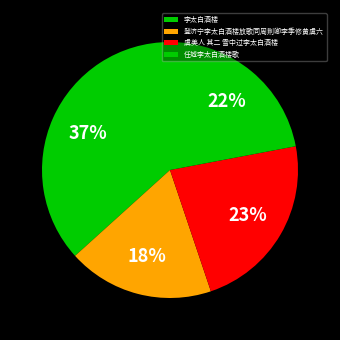

Rank the categories by value from highest to lowest.

李太白酒楼, 虞美人 其二 雪中过李太白酒楼, 任城李太白酒楼歌, 登济宁李太白酒楼放歌同周荆卿李季修黄虞六